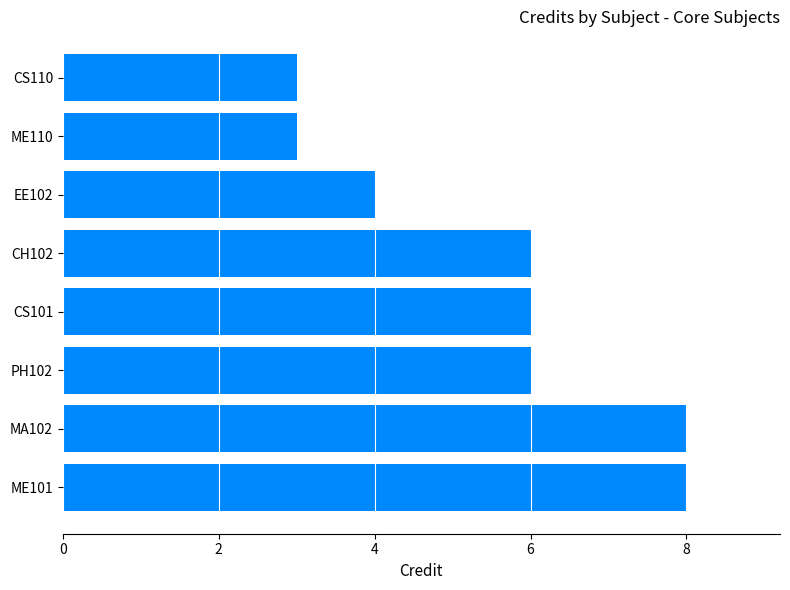

Is it true that the value at MA102 is 11?

False